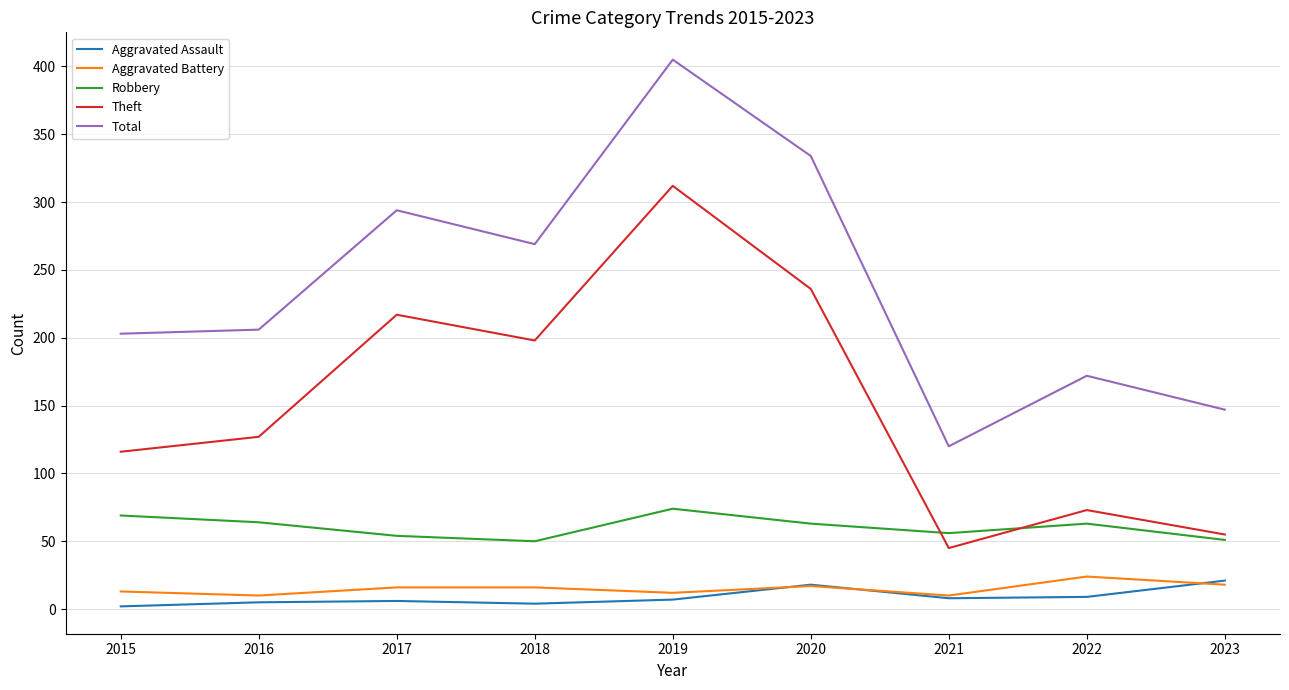

What are all the series names shown in the legend?

Aggravated Assault, Aggravated Battery, Robbery, Theft, Total